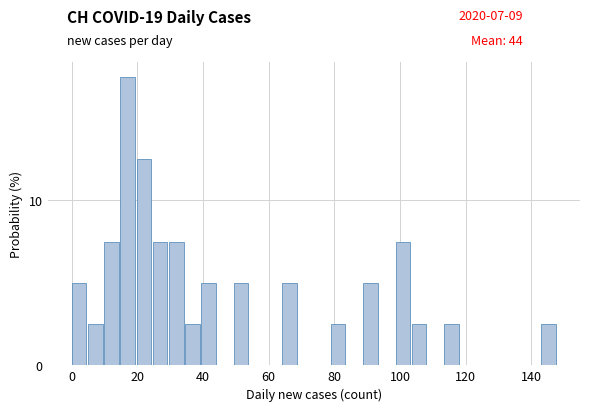

Read against the x-axis, roughly where is the centre of the tallest bar?

18